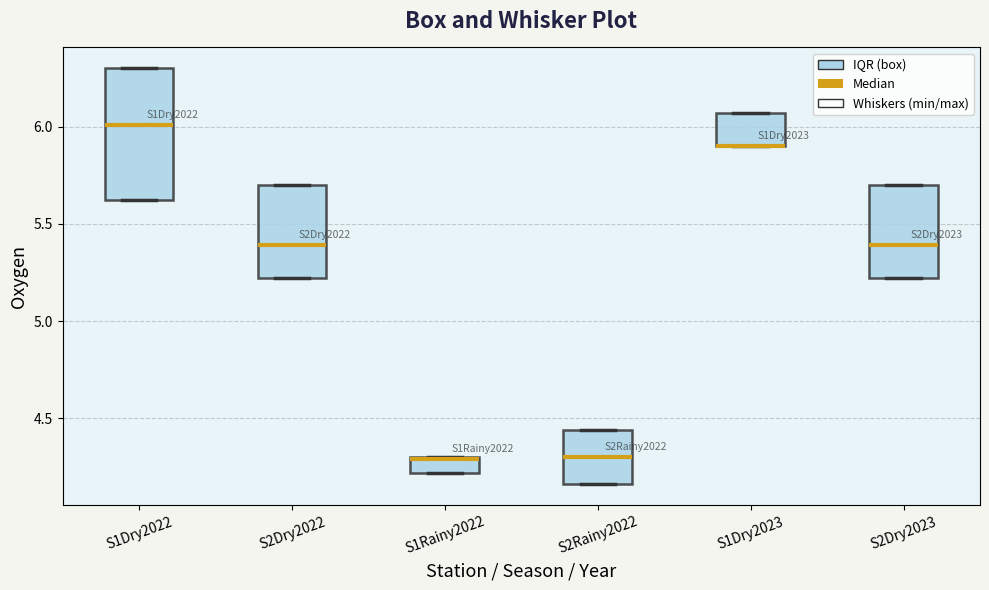

Comparing the boxes themselves (not the whiskers), which one is the tallest?

S1Dry2022